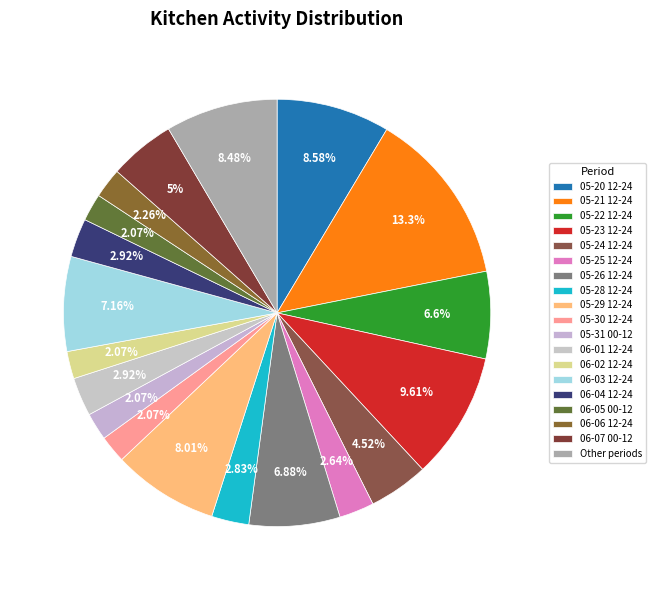

Count the number of slices in the pie.

19